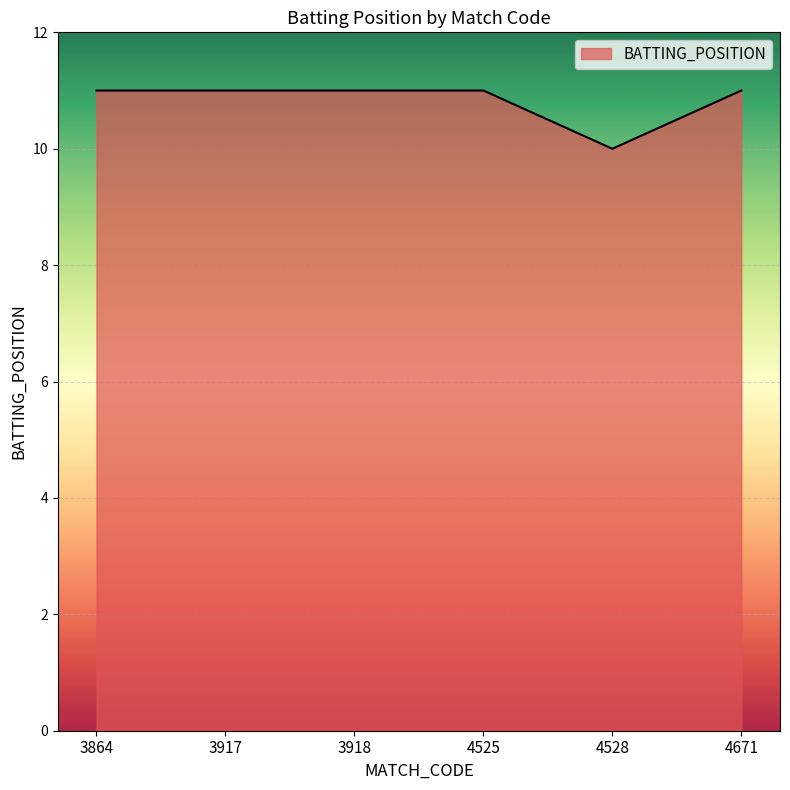

Reading left to right, list all the values displayed in this chart.

3864=11	3917=11	3918=11	4525=11	4528=10	4671=11